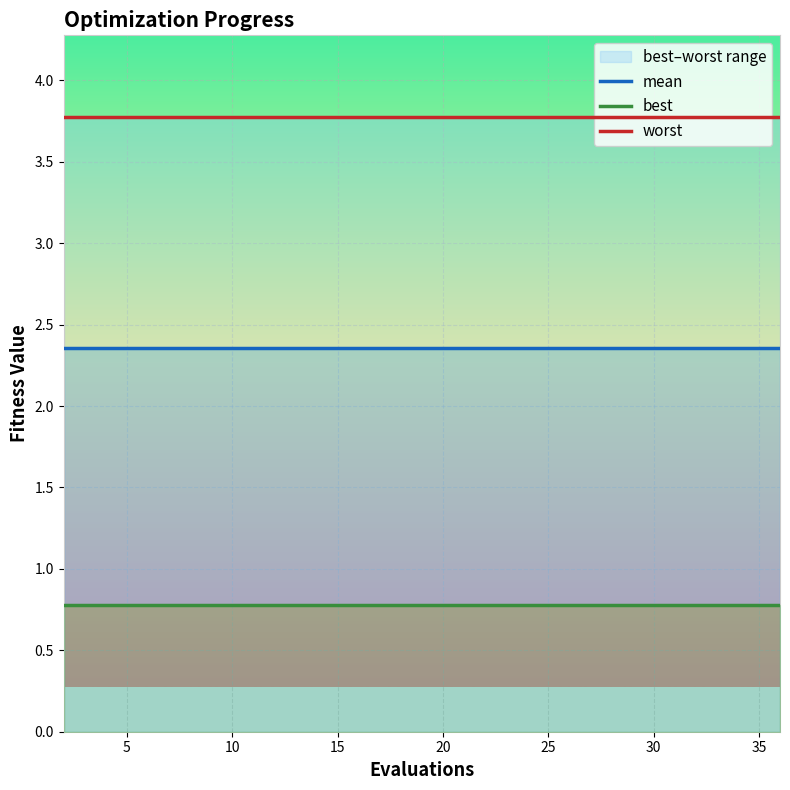

What is the highest value of the mean series?

2.4